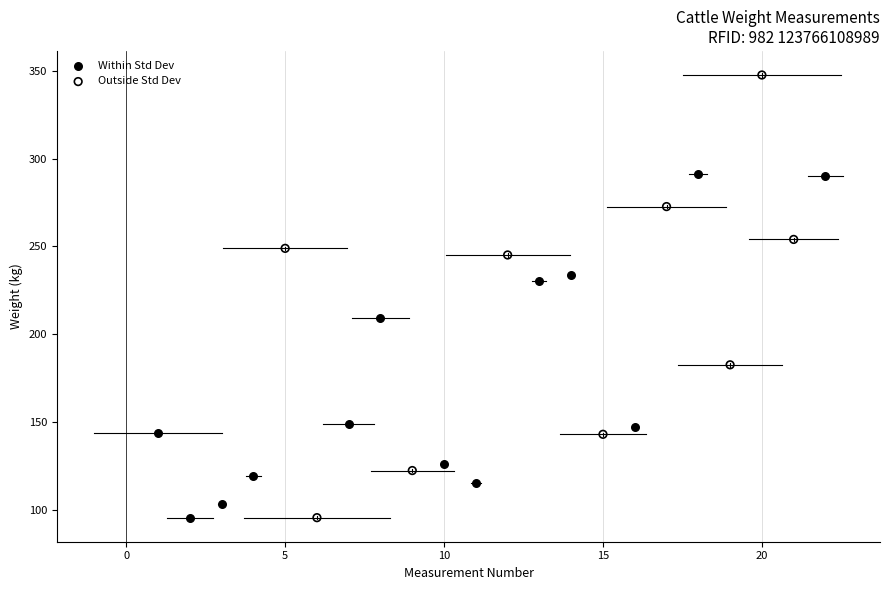

Which series reaches the maximum Y coordinate?

Outside Std Dev